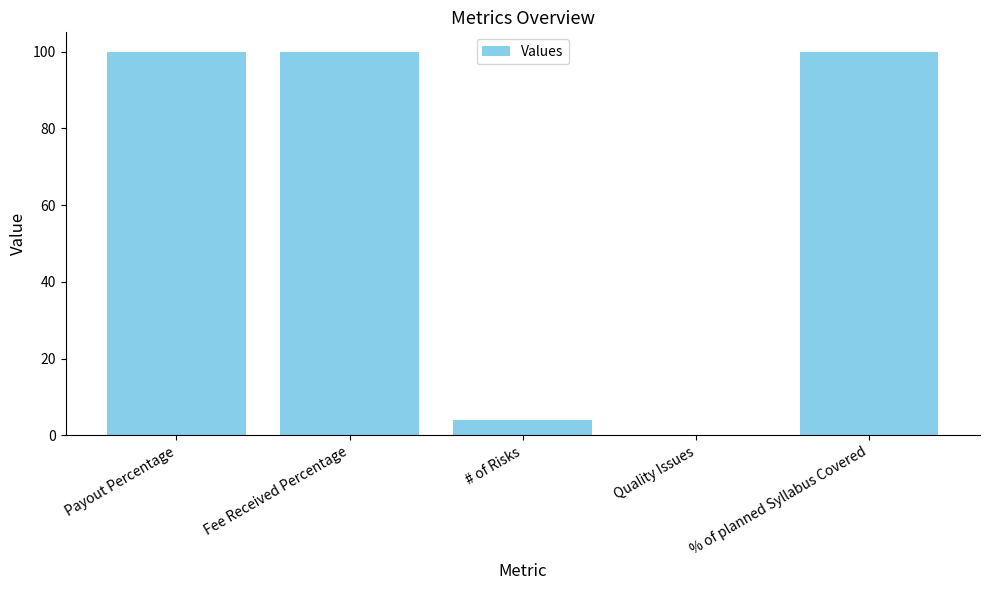

Reading right to left, what are all the values shown in this chart?

% of planned Syllabus Covered=100	Quality Issues=0	# of Risks=4	Fee Received Percentage=100	Payout Percentage=100